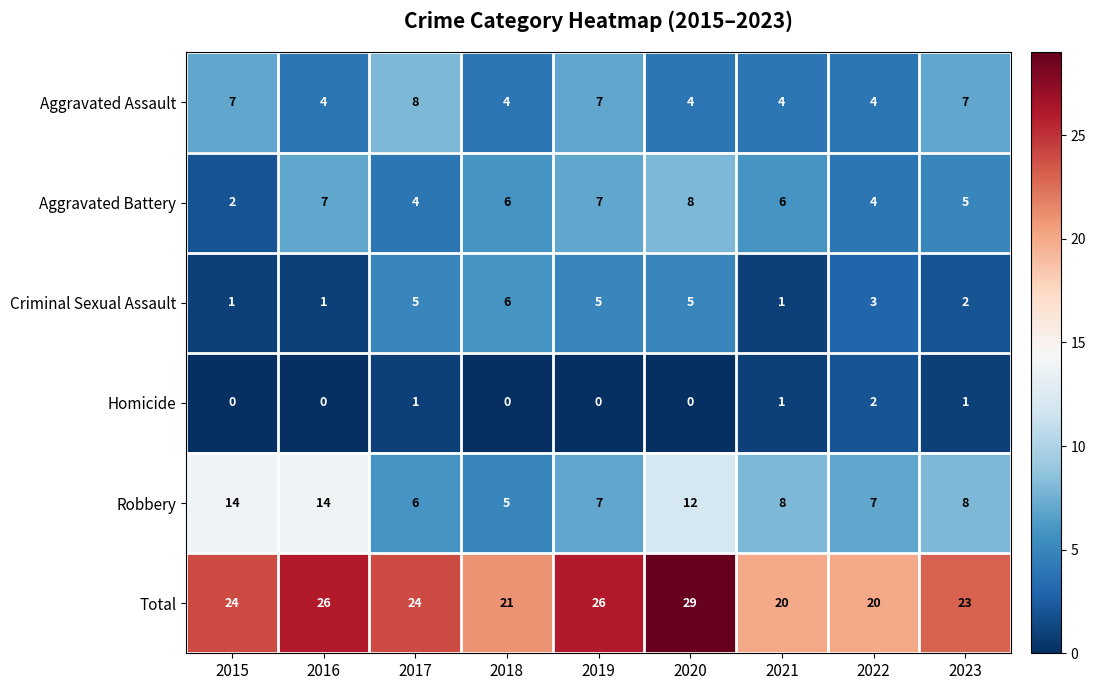

What is the sum of all Aggravated Assault values?

49